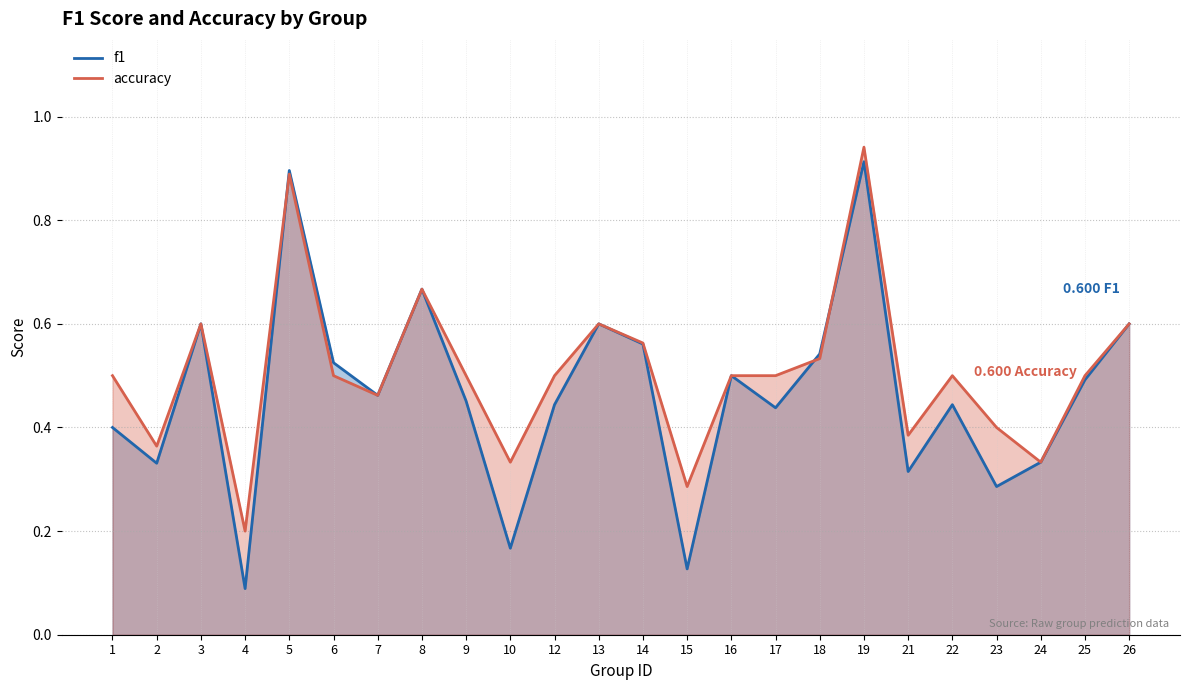

What is the value of the f1 point at the 16th from the left?

0.4